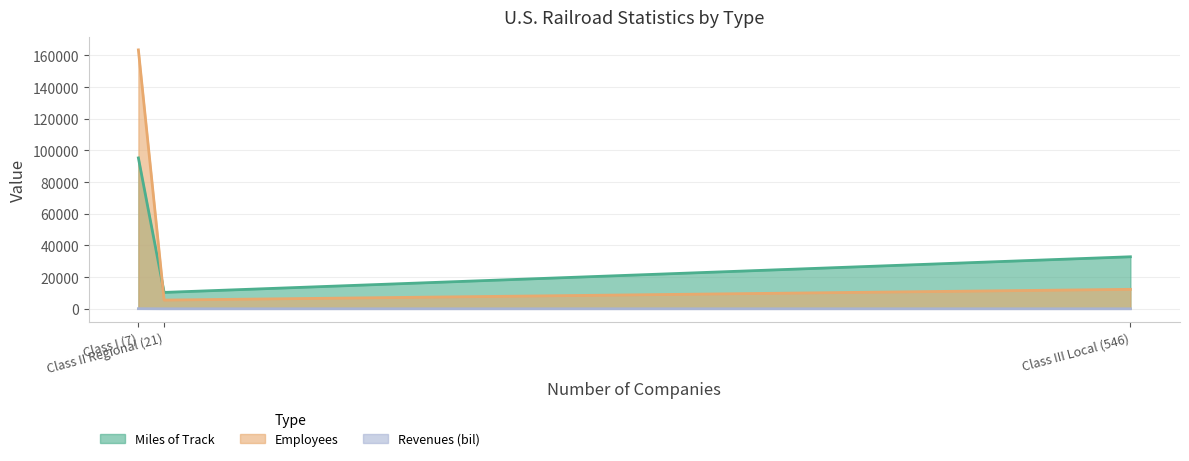

What is the minimum value for Miles of Track?

10355.0